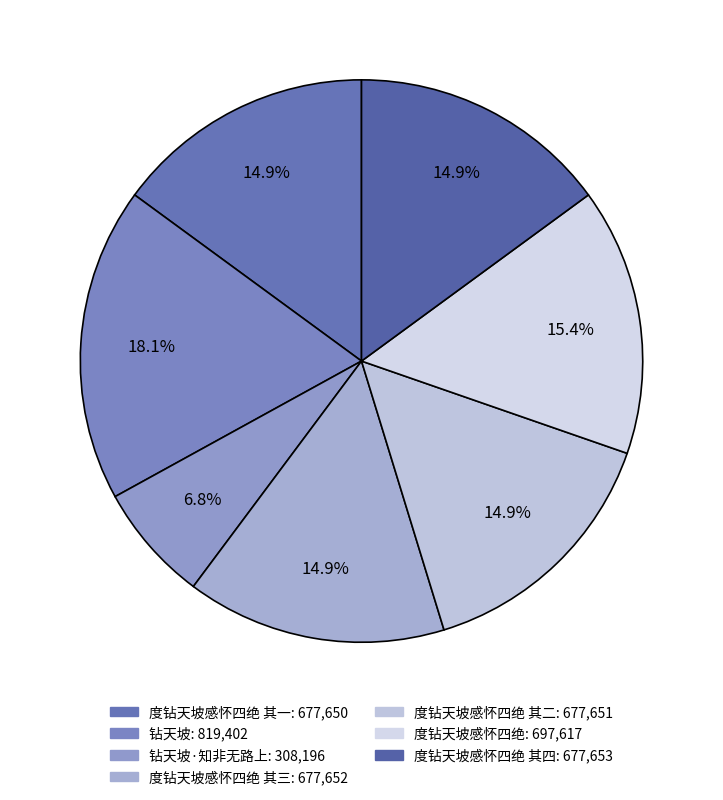

Which category has the smallest portion of the pie?

钻天坡·知非无路上